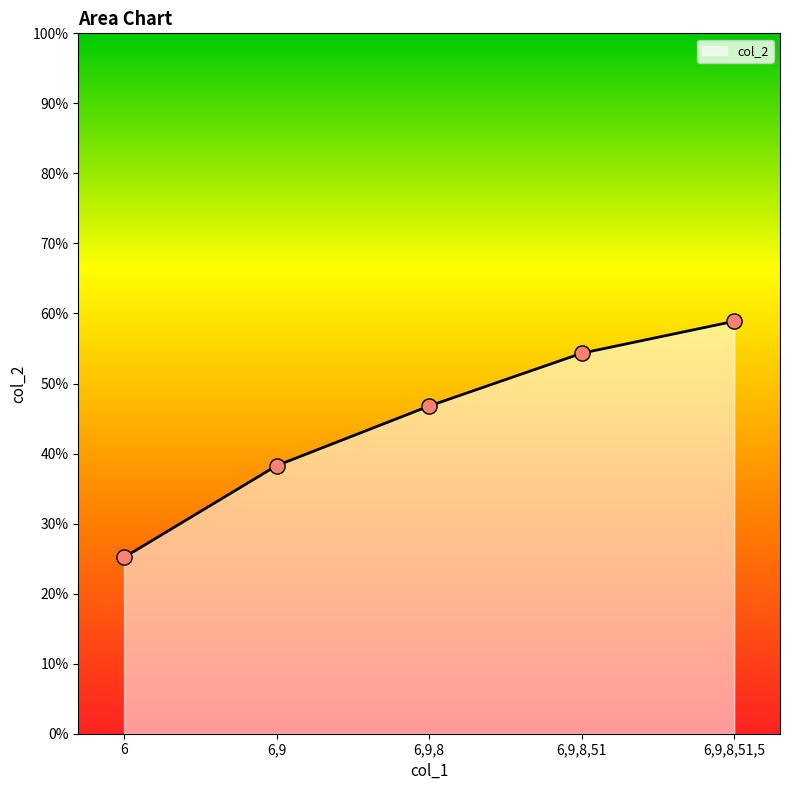

Between 6 and 6,9,8, which is larger?

6,9,8